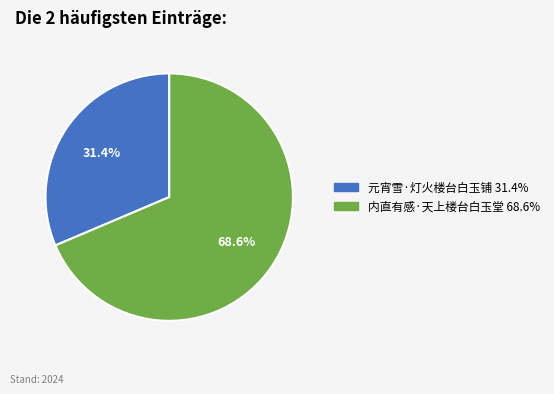

Which slice is the smallest?

元宵雪·灯火楼台白玉铺